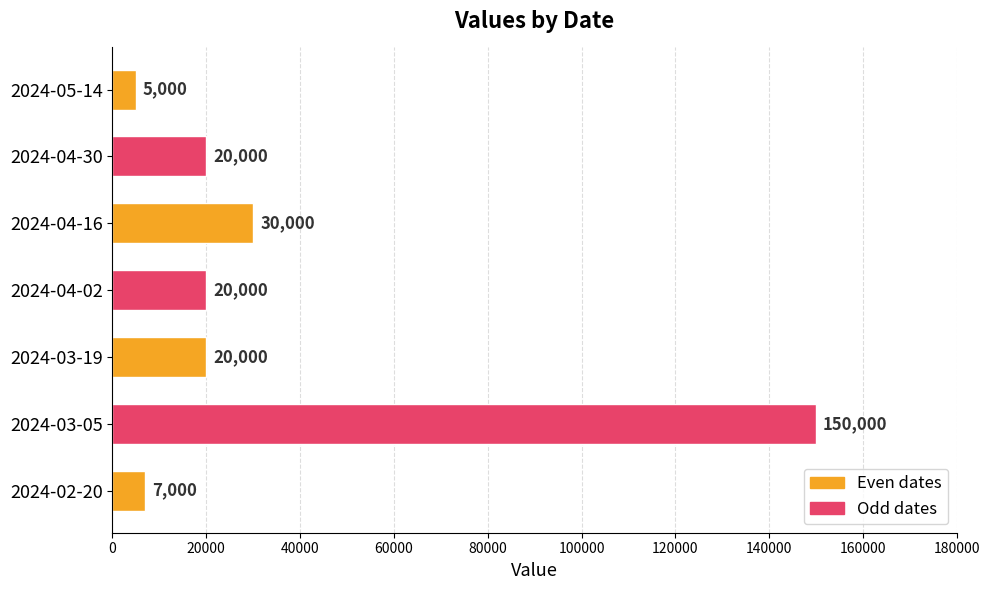

Reading bottom to top, what are all the values shown in this chart?

7000	150000	20000	20000	30000	20000	5000